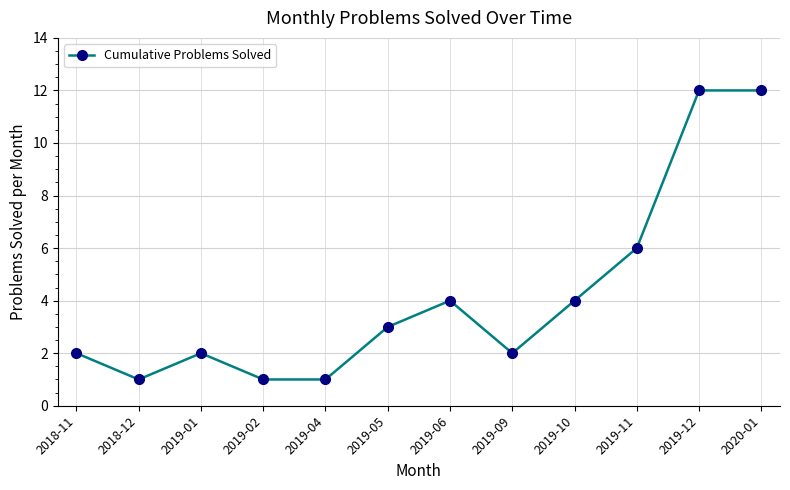

The value at 2019-05 is 3. True or false?

True